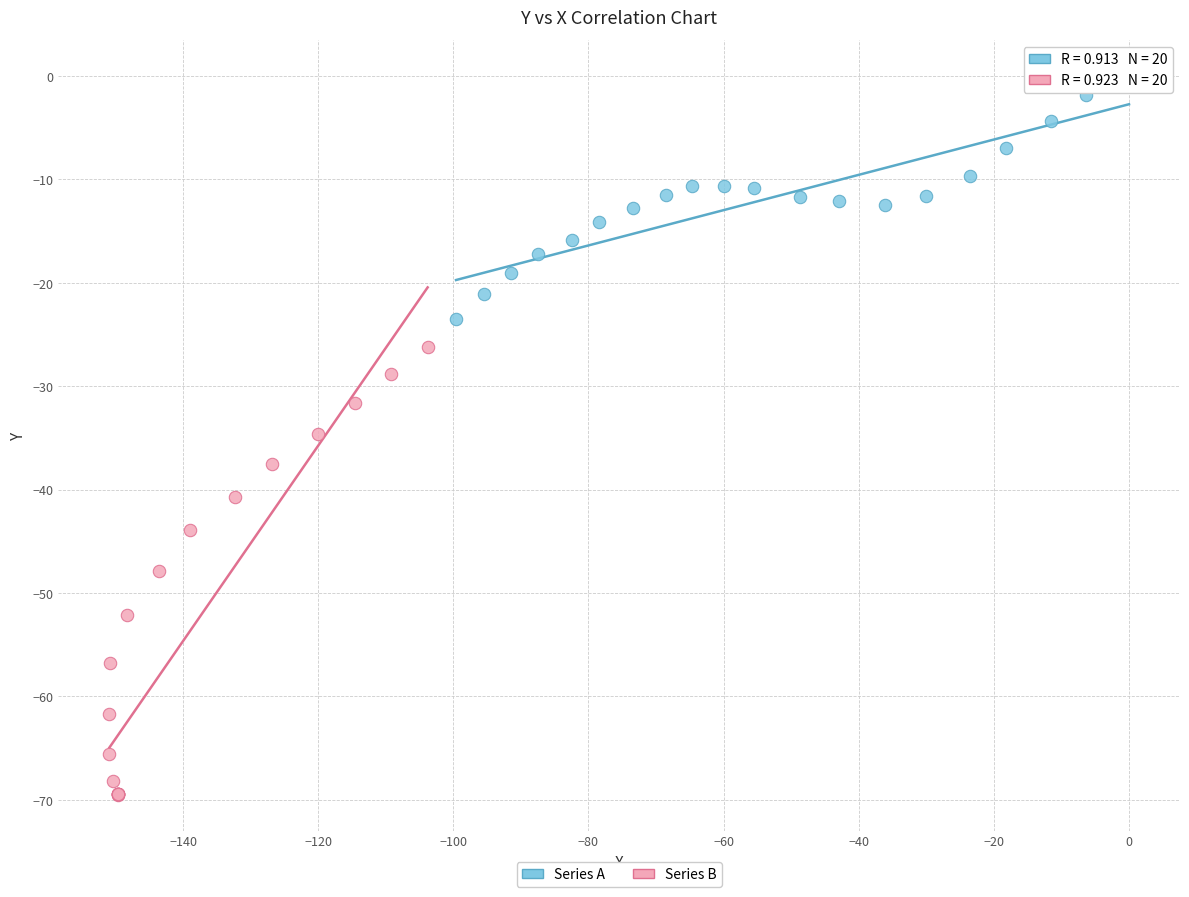

Which series contains the lowest Y value?

Series B